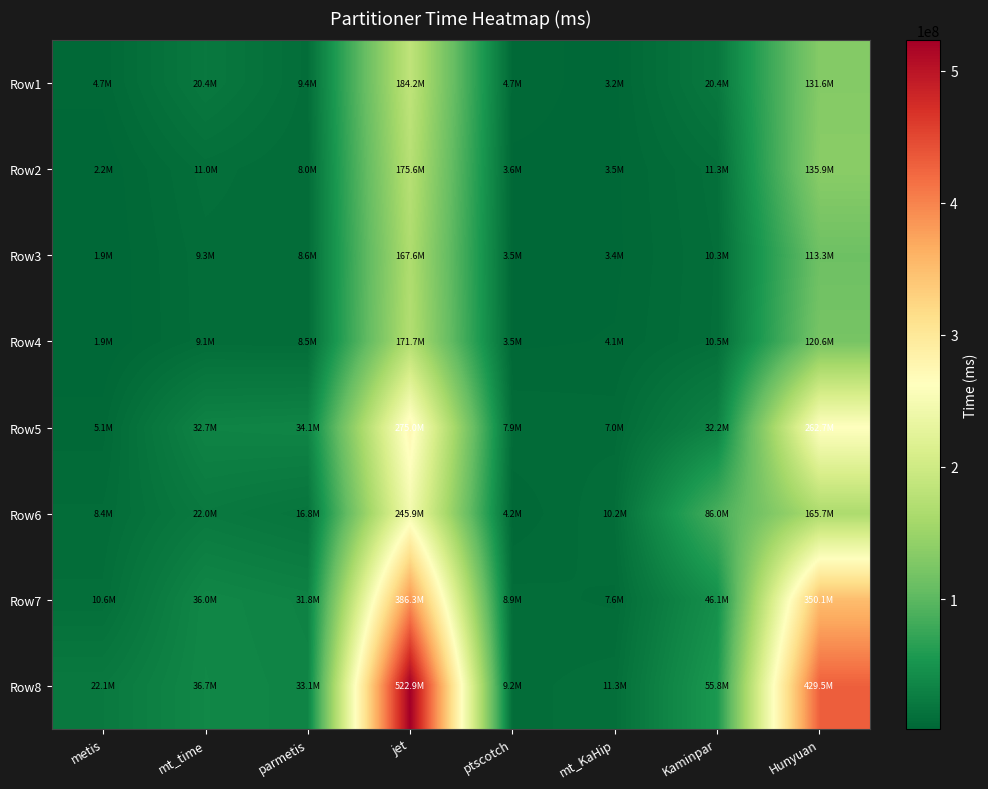

Reading left to right, transcribe all the data shown in this chart.

Row1: metis=4725081.5	mt_time=20443366.4	parmetis=9355310.0	jet=184216265.3	ptscotch=4712649.5	mt_KaHip=3220820.5	Kaminpar=20393666.1	Hunyuan=131640864.2
Row2: metis=2228267.4	mt_time=11036593.4	parmetis=7994784.9	jet=175628674.6	ptscotch=3642329.0	mt_KaHip=3495775.2	Kaminpar=11290621.0	Hunyuan=135903037.6
Row3: metis=1924025.1	mt_time=9313681.5	parmetis=8592392.2	jet=167564970.7	ptscotch=3502026.9	mt_KaHip=3412782.0	Kaminpar=10281805.5	Hunyuan=113284276.7
Row4: metis=1929952.6	mt_time=9075129.6	parmetis=8504595.8	jet=171671773.4	ptscotch=3501032.4	mt_KaHip=4108346.4	Kaminpar=10477975.9	Hunyuan=120590922.5
Row5: metis=5059866.3	mt_time=32749943.9	parmetis=34149829.0	jet=274992735.5	ptscotch=7856549.0	mt_KaHip=7048362.0	Kaminpar=32160167.4	Hunyuan=262668264.4
Row6: metis=8387202.3	mt_time=22026958.9	parmetis=16777200.3	jet=245939902.3	ptscotch=4158364.9	mt_KaHip=10161205.5	Kaminpar=86042808.1	Hunyuan=165722567.6
Row7: metis=10580038.8	mt_time=35978126.3	parmetis=31750696.5	jet=386308510.8	ptscotch=8889755.9	mt_KaHip=7604429.0	Kaminpar=46082288.1	Hunyuan=350120709.0
Row8: metis=22081825.8	mt_time=36688956.5	parmetis=33139300.0	jet=522866835.0	ptscotch=9241943.8	mt_KaHip=11314395.9	Kaminpar=55790067.3	Hunyuan=429488076.7